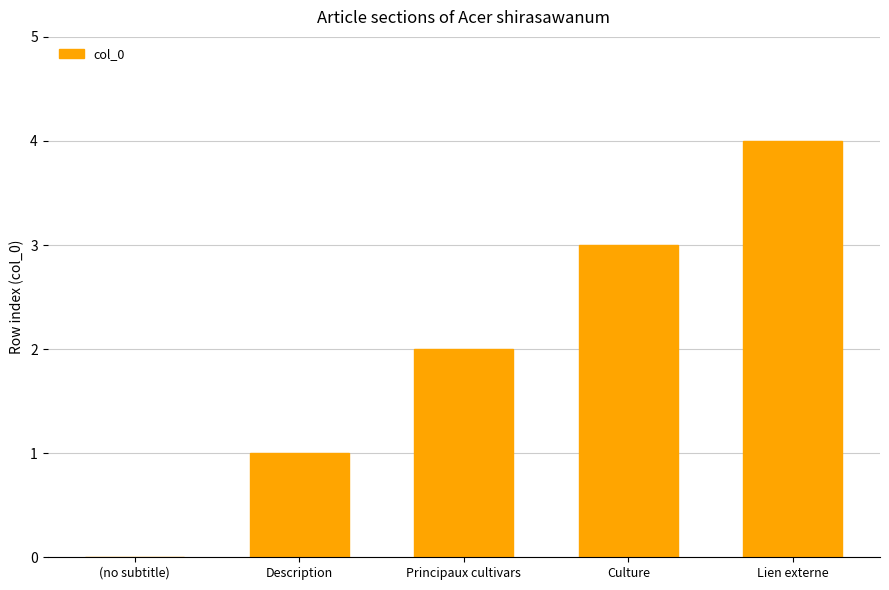

What is the sum of all values?

10